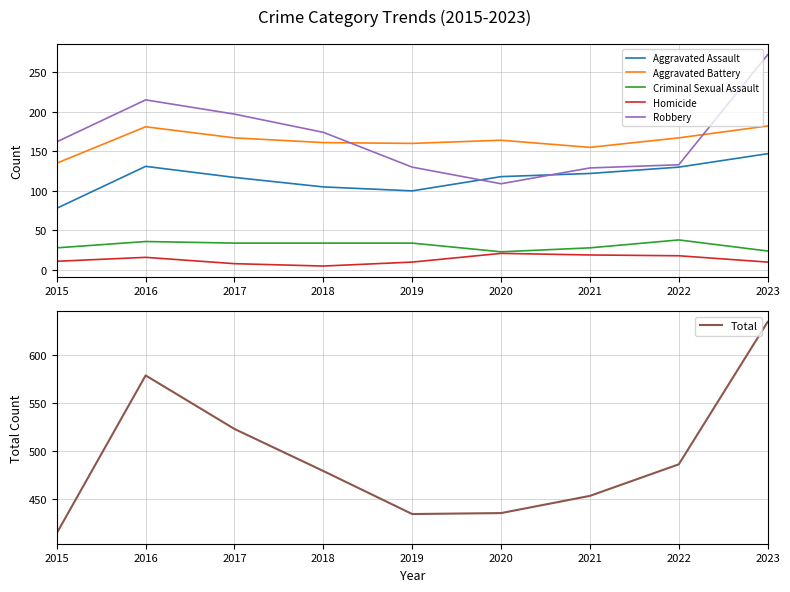

Which series has the largest total across all categories?

Total